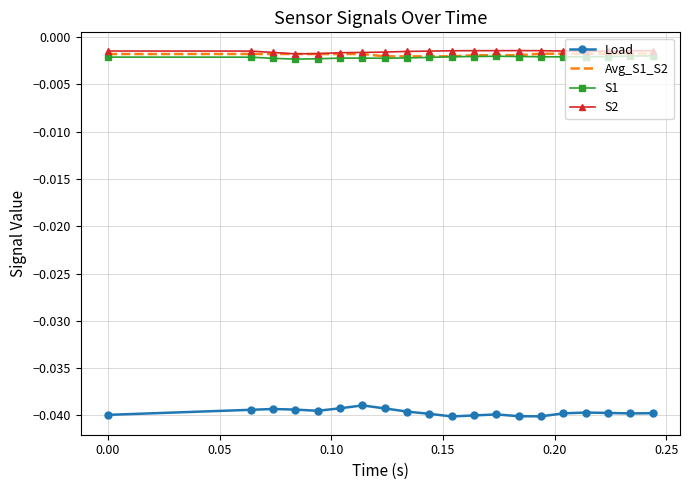

True or false: Load and S2 intersect in this chart.

False